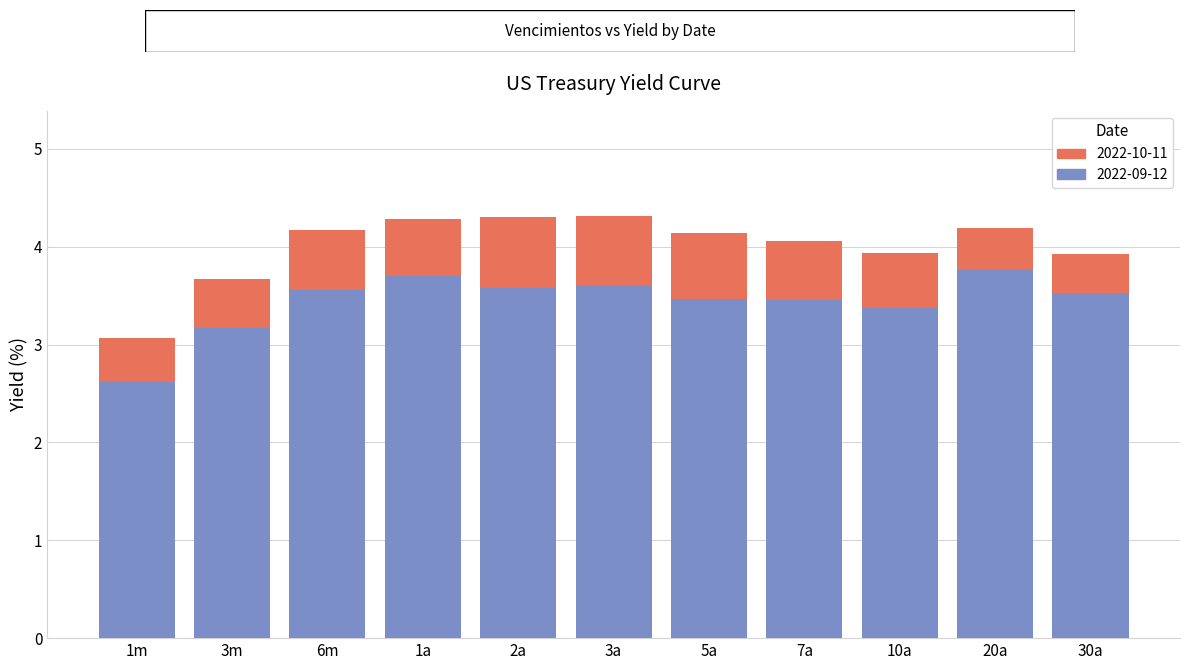

Are the bars horizontal?

No